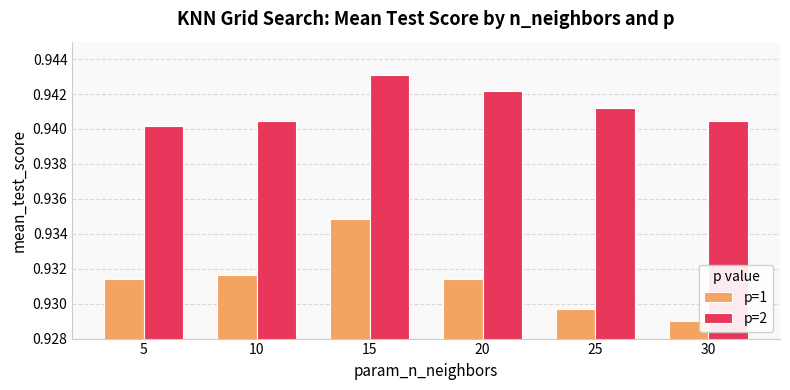

At 5, list the series in order from largest to smallest.

p=2, p=1